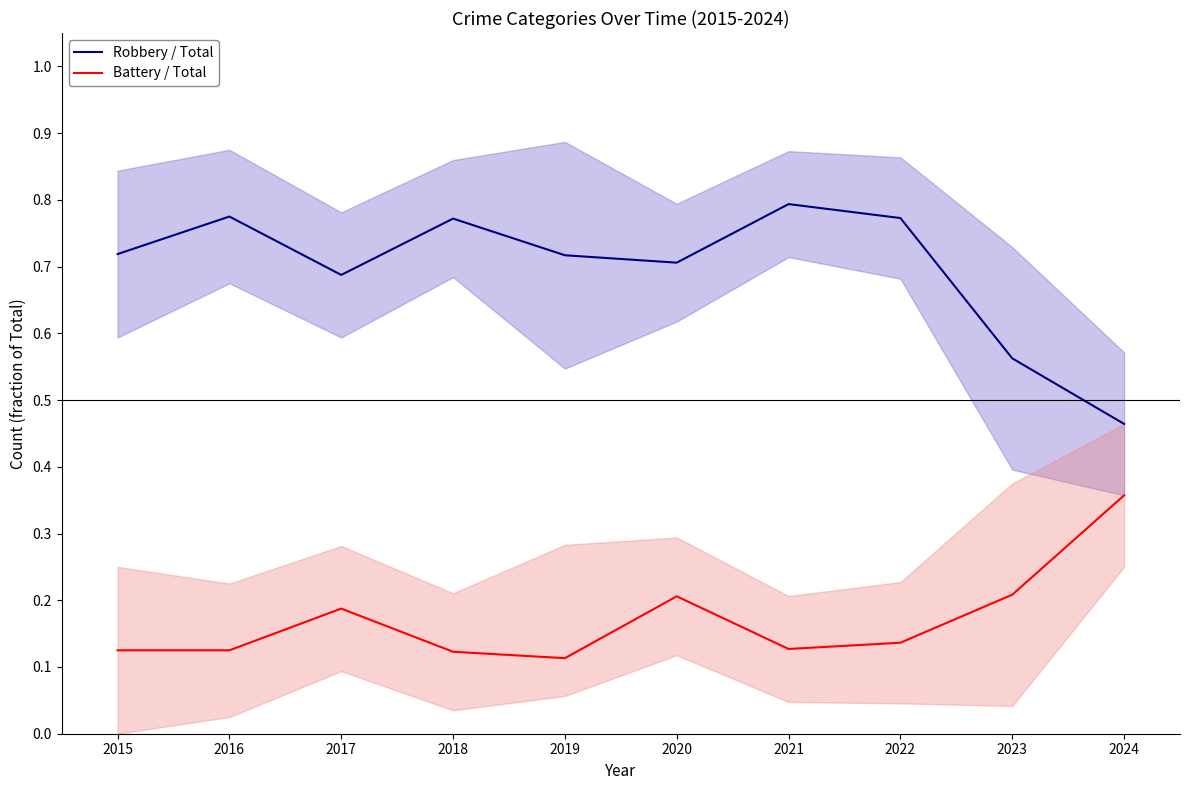

Where is Battery / Total nearest to the value 0?

2019